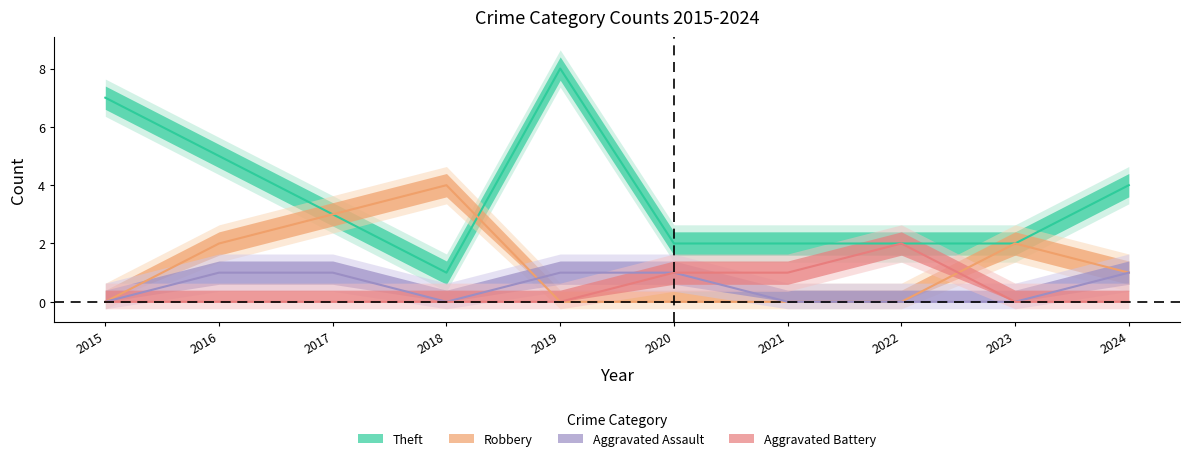

What is the maximum value shown in the chart?

8